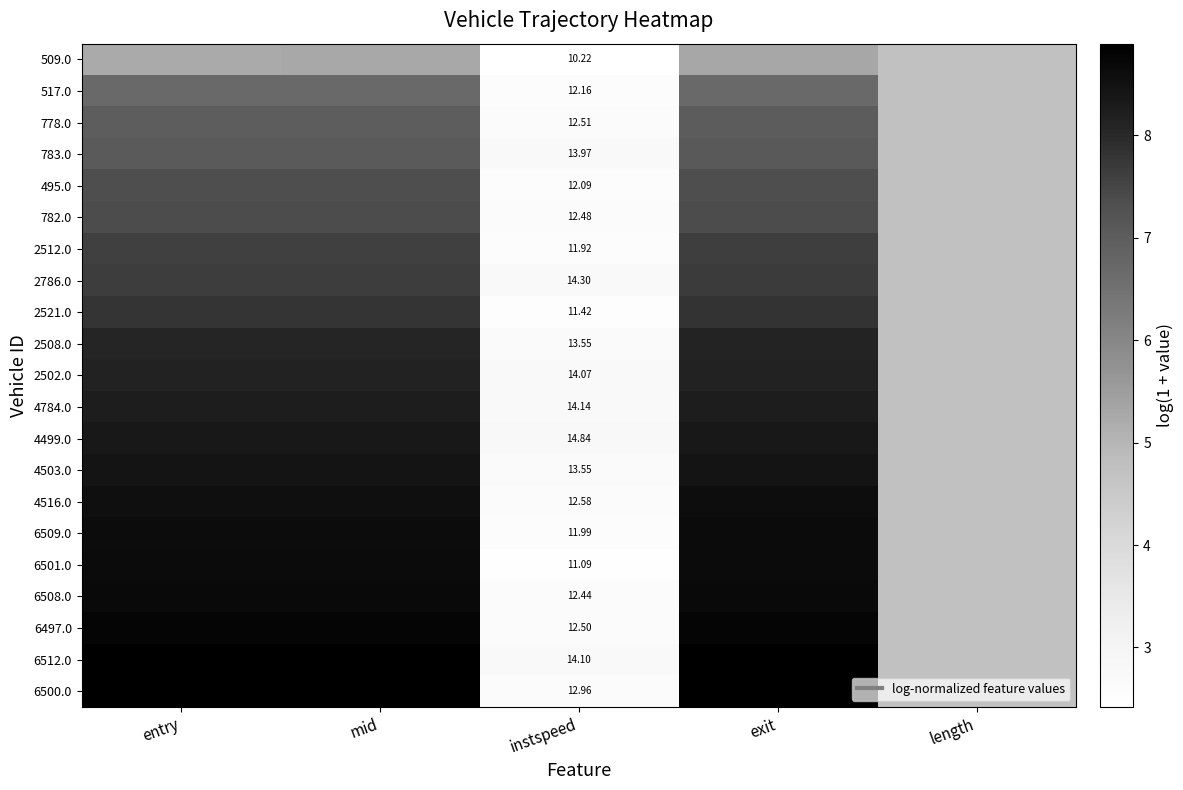

Count the 2786.0 values in the range 4 to 7.

1